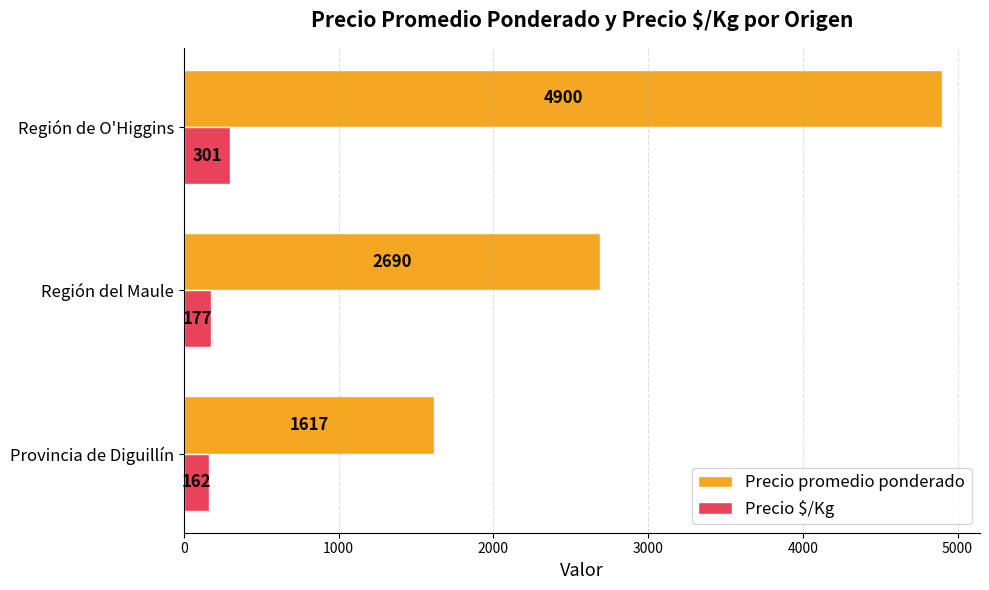

List the labels in order of Precio promedio ponderado value, smallest first.

Provincia de Diguillín, Región del Maule, Región de O'Higgins